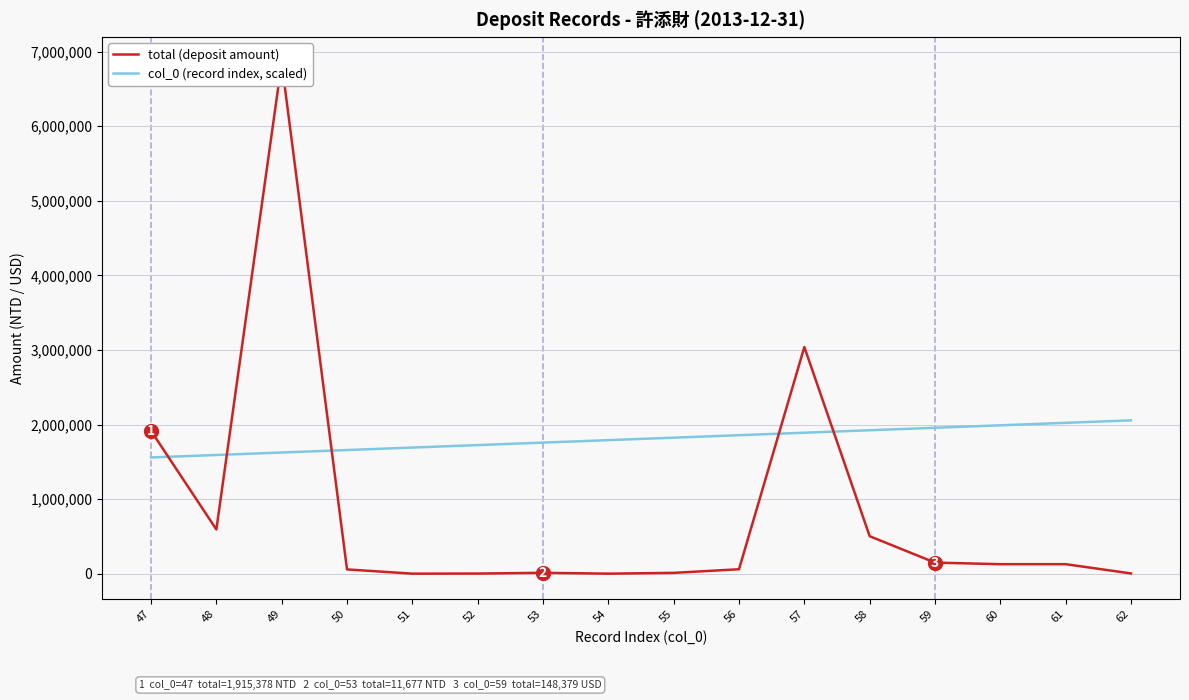

Which series has the largest range (max minus min)?

total (deposit amount)